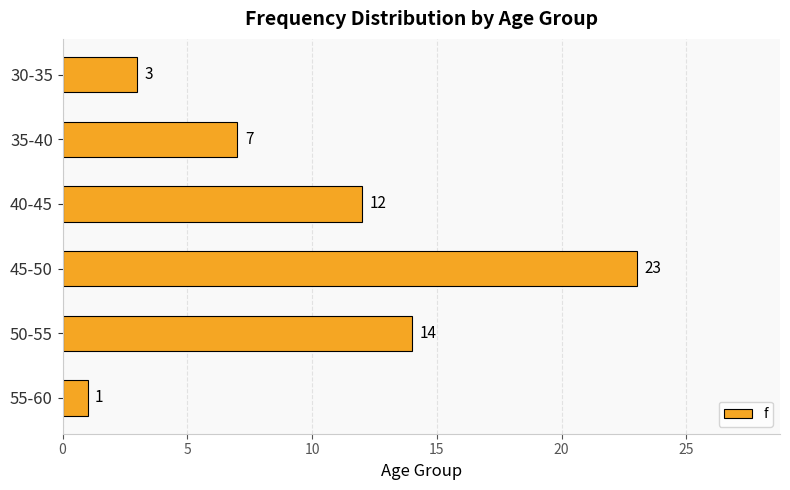

What is the average value?

10